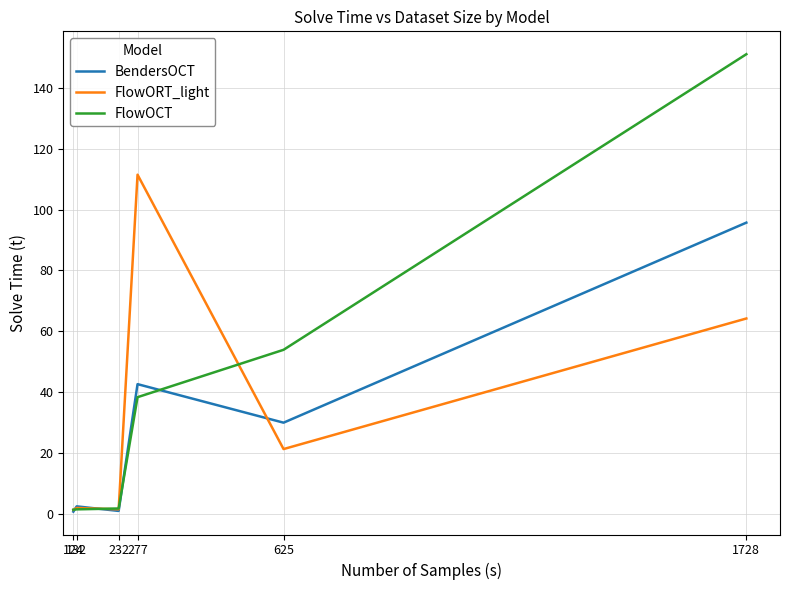

Count the number of data series in this chart.

3